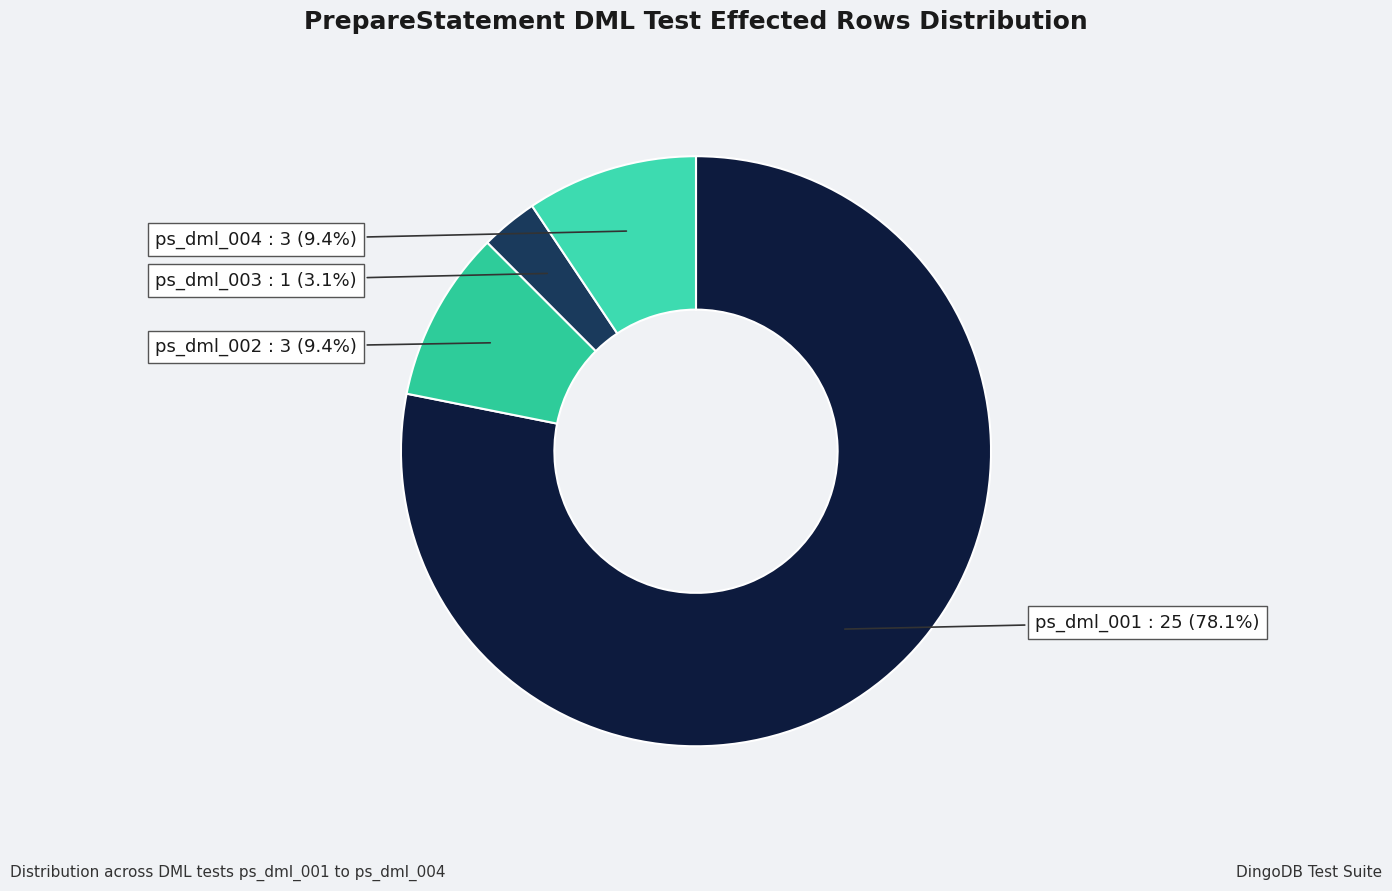

Rank the categories by value from highest to lowest.

ps_dml_001, ps_dml_002, ps_dml_004, ps_dml_003